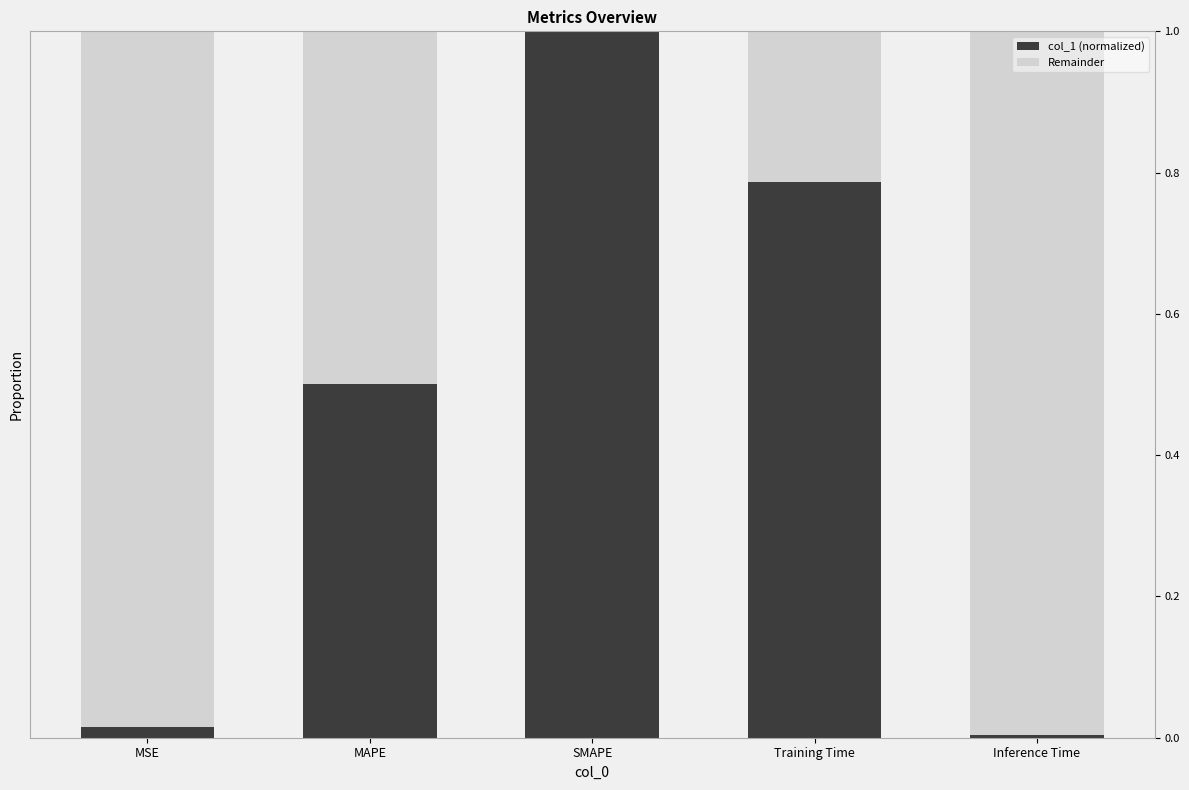

Reading left to right, list all the values displayed in this chart.

col_1 (normalized): 0.0	0.5	1.0	0.8	0.0
Remainder: 1.0	0.5	0.0	0.2	1.0